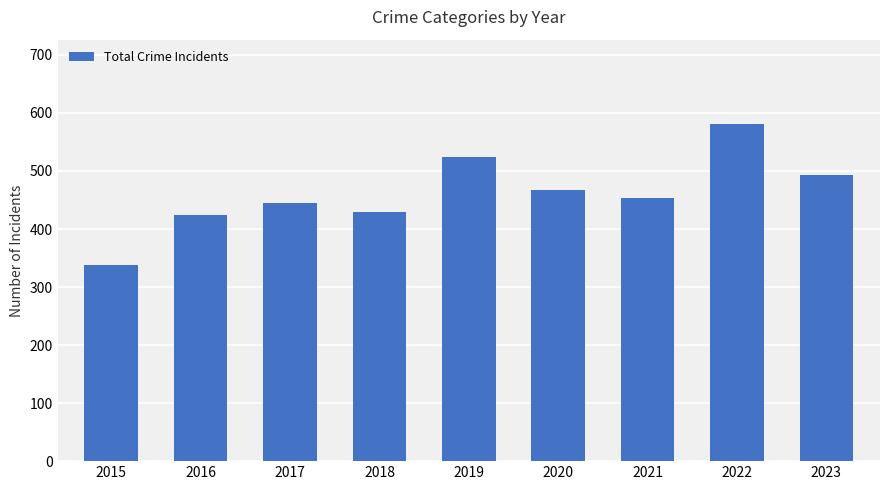

Approximately how many times larger is the value at 2018 compared to 2015?

1.3